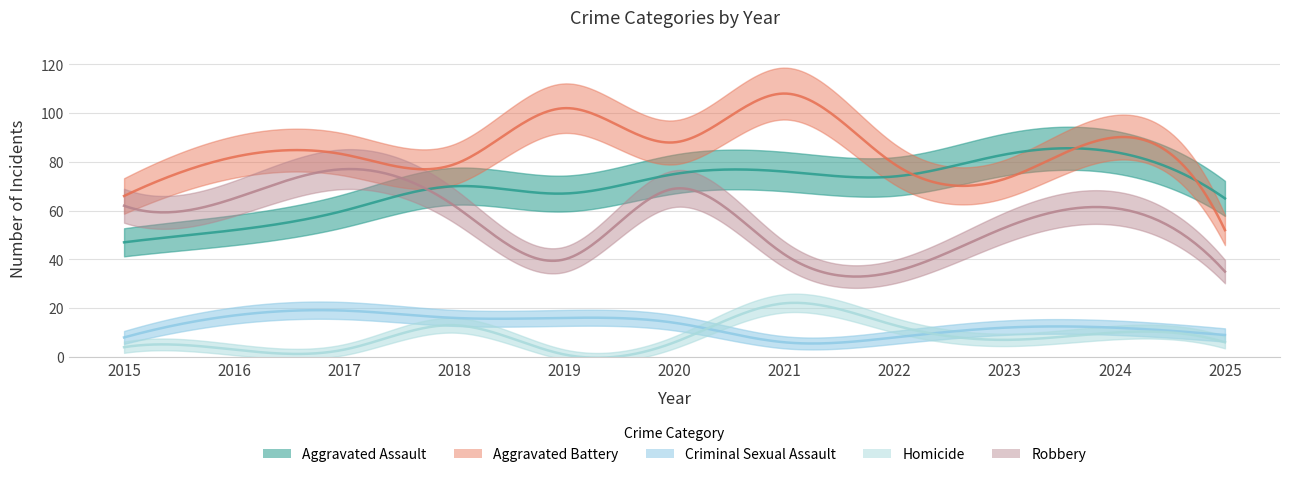

True or false: Criminal Sexual Assault and Aggravated Assault intersect in this chart.

False